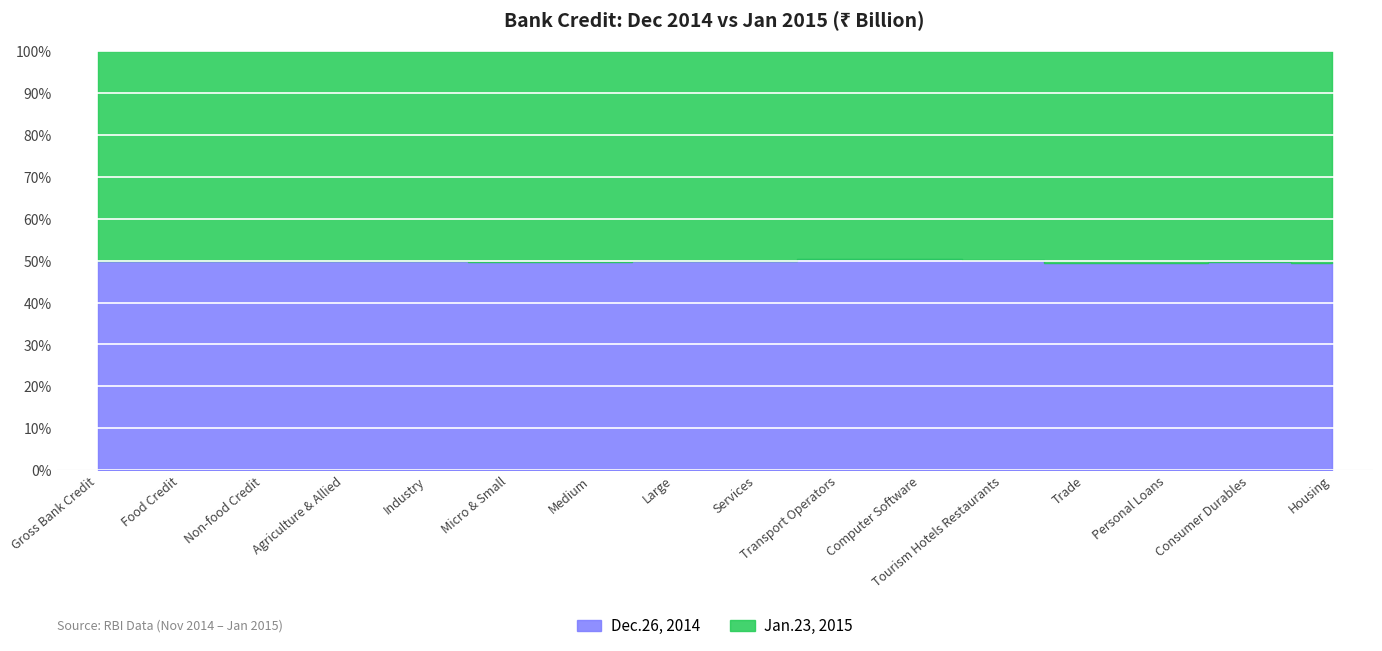

True or false: Jan.23, 2015 has more than 0 interior local peaks.

True